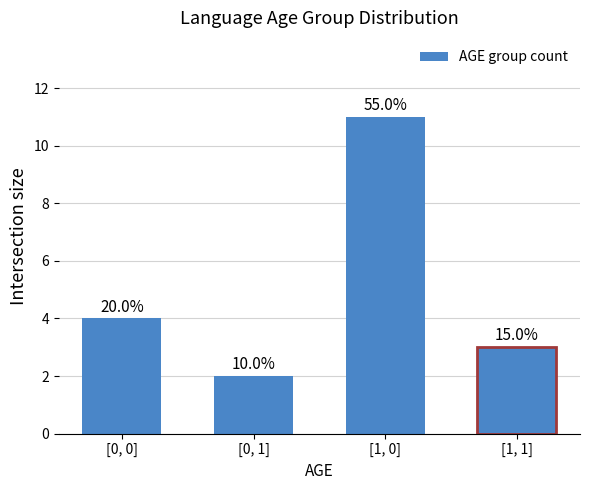

How many bars are there in total?

4